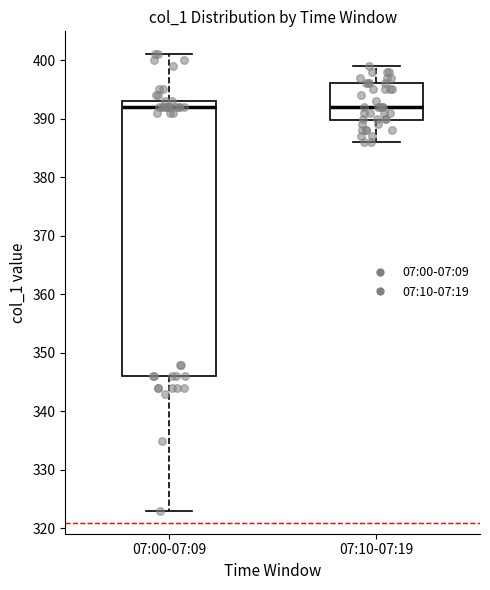

Reading left to right, transcribe this box plot: for each box, give where its median line is, the range the box spans, and where its two whiskers end, as read against the y-axis. The values are not printed on the chart, so give them approximately, as read against the axis.

07:00-07:09: median 392, box 346 to 393, whiskers 323 to 401
07:10-07:19: median 392, box 390 to 396, whiskers 386 to 399